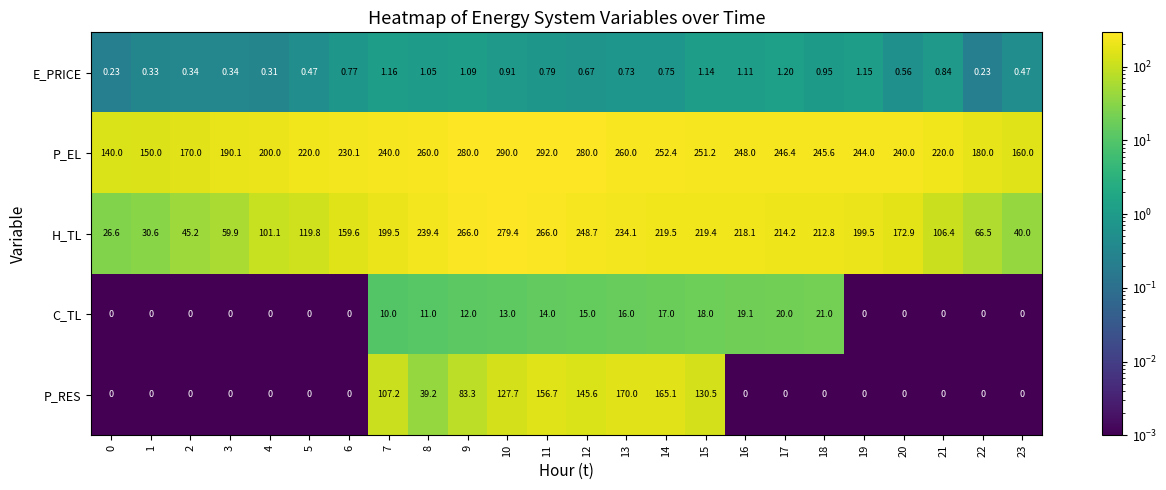

Which series has the largest range (max minus min)?

H_TL